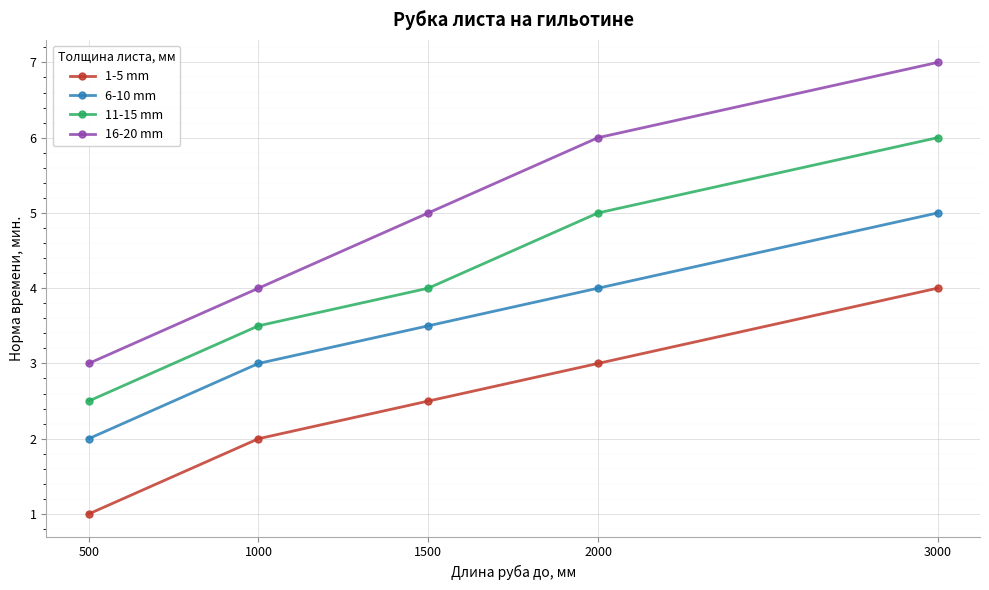

What is the difference between the highest and lowest values at 3000?

3.0